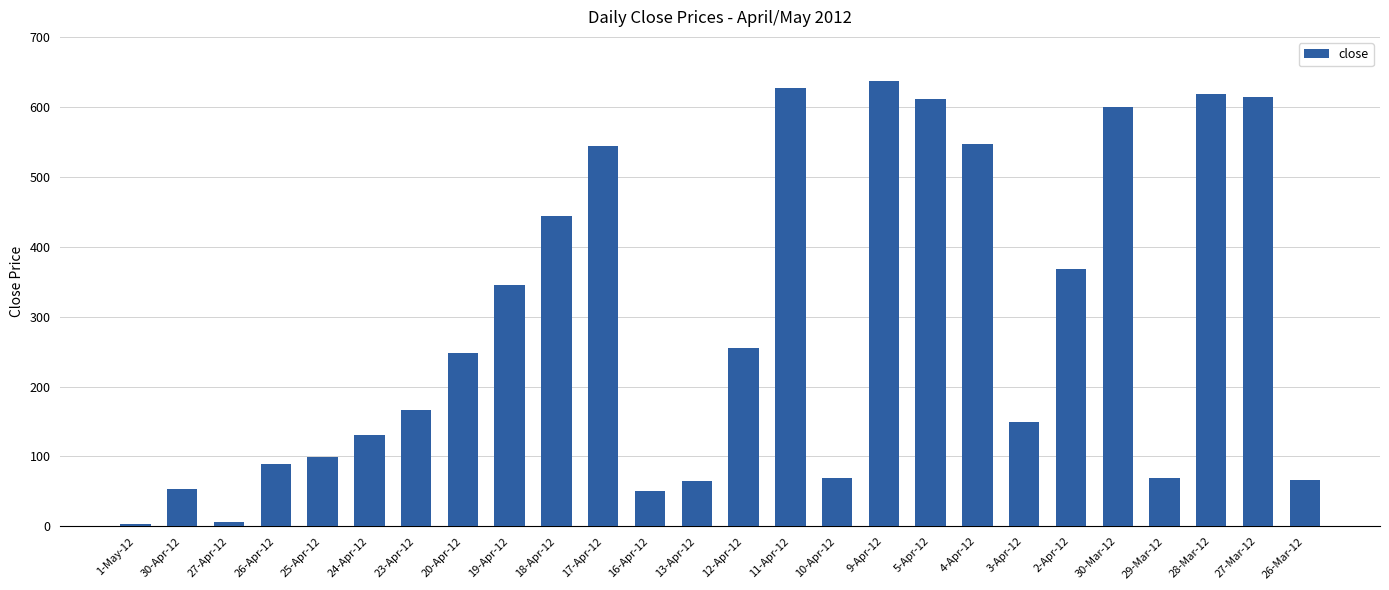

Is it true that the value at 2-Apr-12 is 368.6?

True